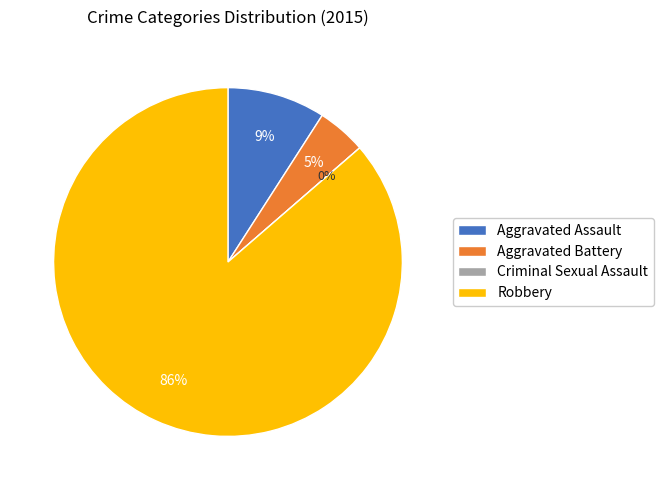

How much of the chart is everything except Aggravated Battery?

95.5%